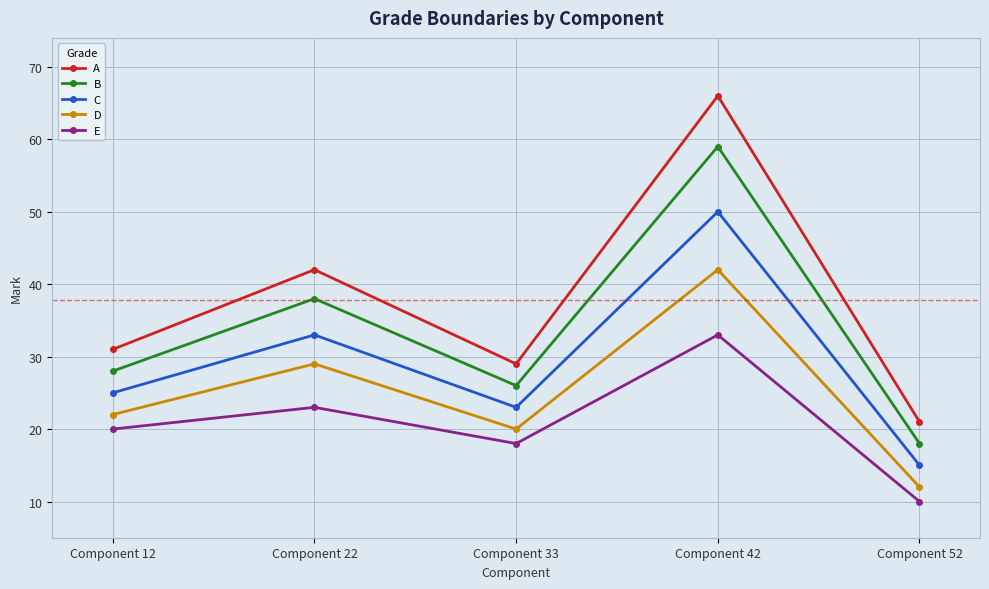

Between Component 33 and Component 42, which series saw the biggest shift?

A